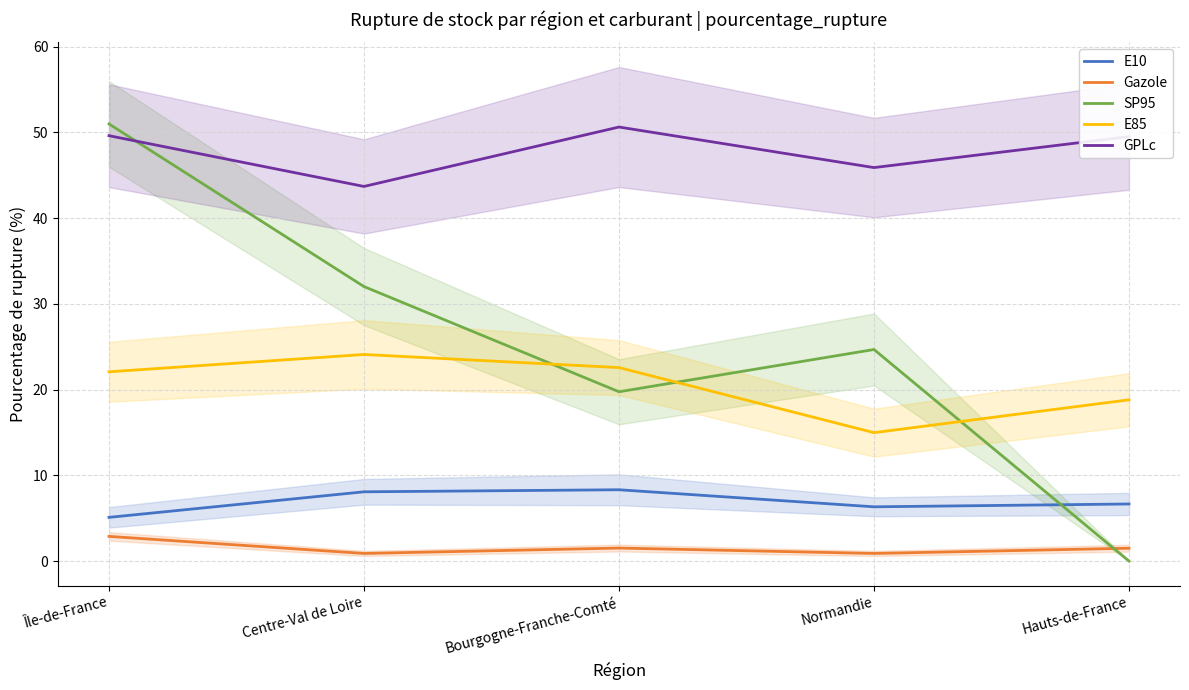

Does the chart display data point markers on the line(s)?

No